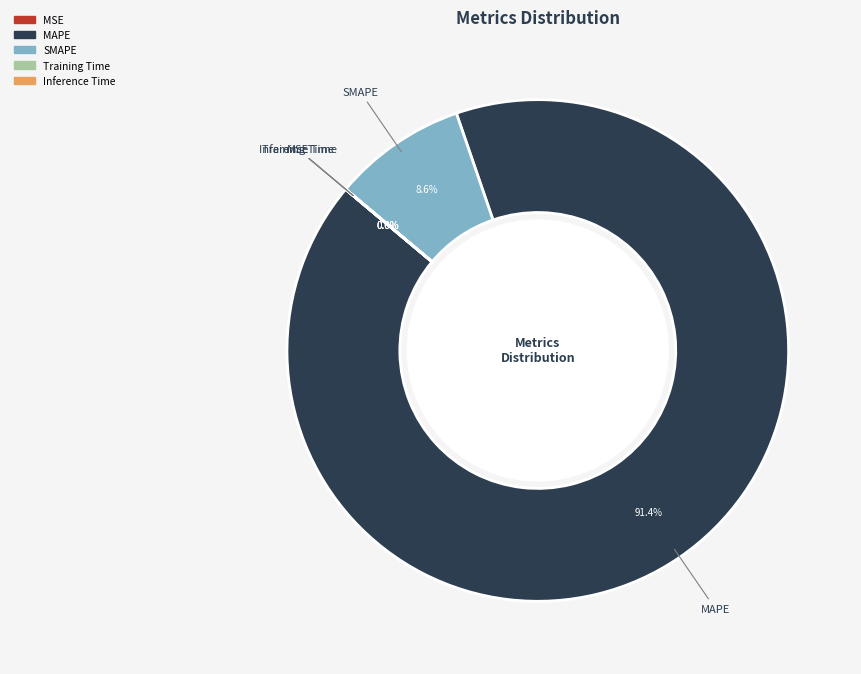

To the nearest percent, what is the difference between the largest and smallest slice percentages?

91%